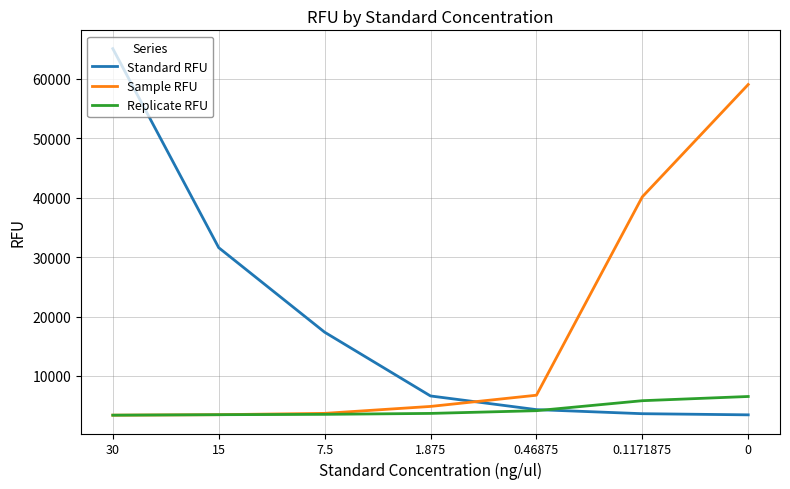

List the series in order of their peak value, highest first.

Standard RFU, Sample RFU, Replicate RFU